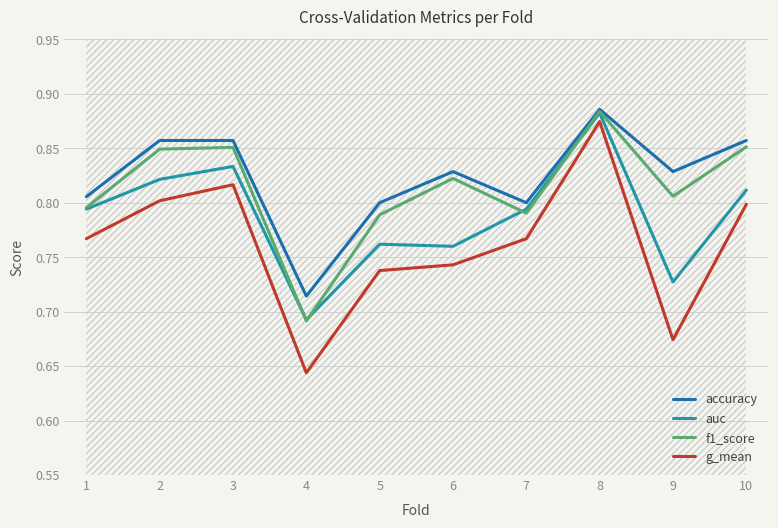

True or false: g_mean and auc intersect in this chart.

False